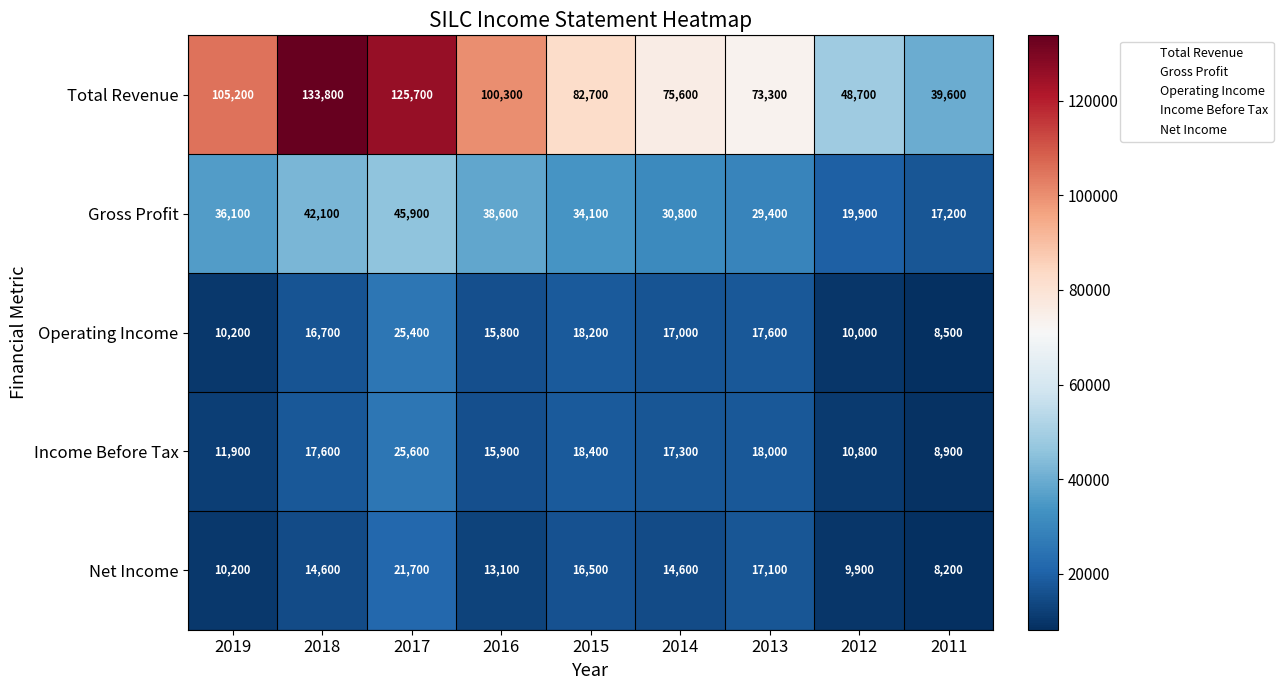

Is it true that Total Revenue equals 114894 at 2014?

False